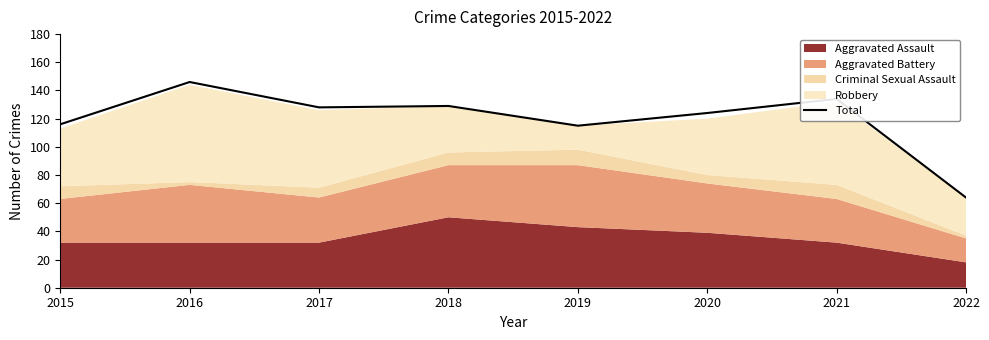

True or false: the data has more than 1 interior local peaks.

True